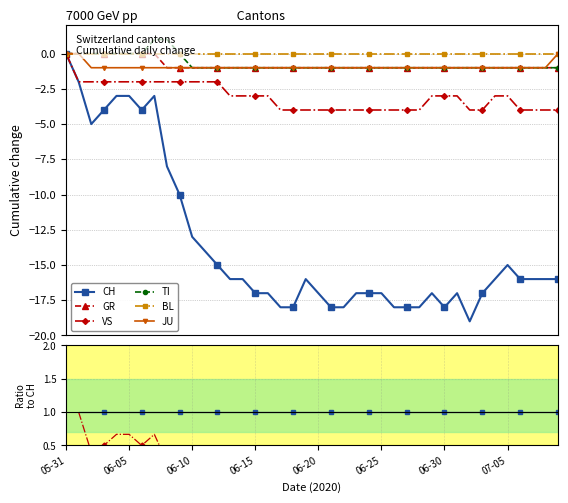

Does the chart have visible grid lines?

Yes